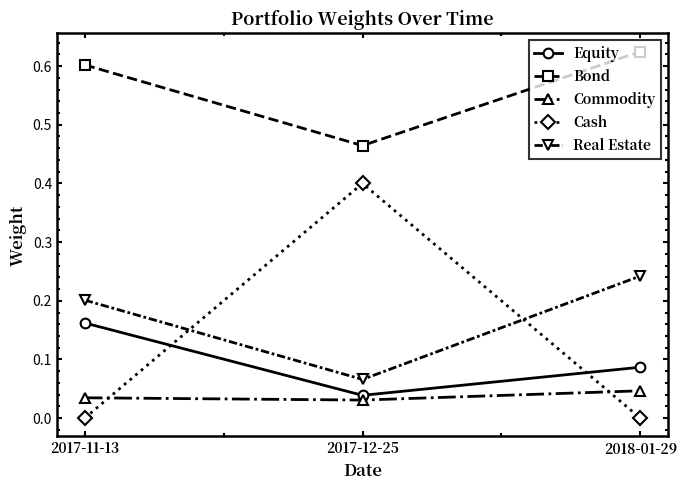

How many lines are shown in the chart?

5